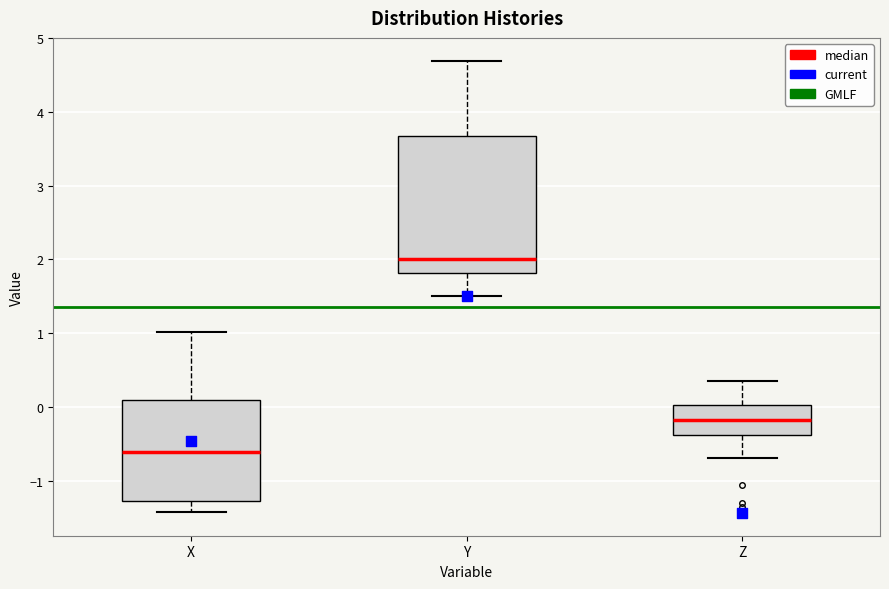

Reading left to right, transcribe this box plot: for each box, give where its median line is, the range the box spans, and where its two whiskers end, as read against the y-axis. The values are not printed on the chart, so give them approximately, as read against the axis.

X: median -0.6, box -1.3 to 0.1, whiskers -1.4 to 1.0
Y: median 2.0, box 1.8 to 3.7, whiskers 1.5 to 4.7
Z: median -0.2, box -0.4 to 0.0, whiskers -0.7 to 0.4